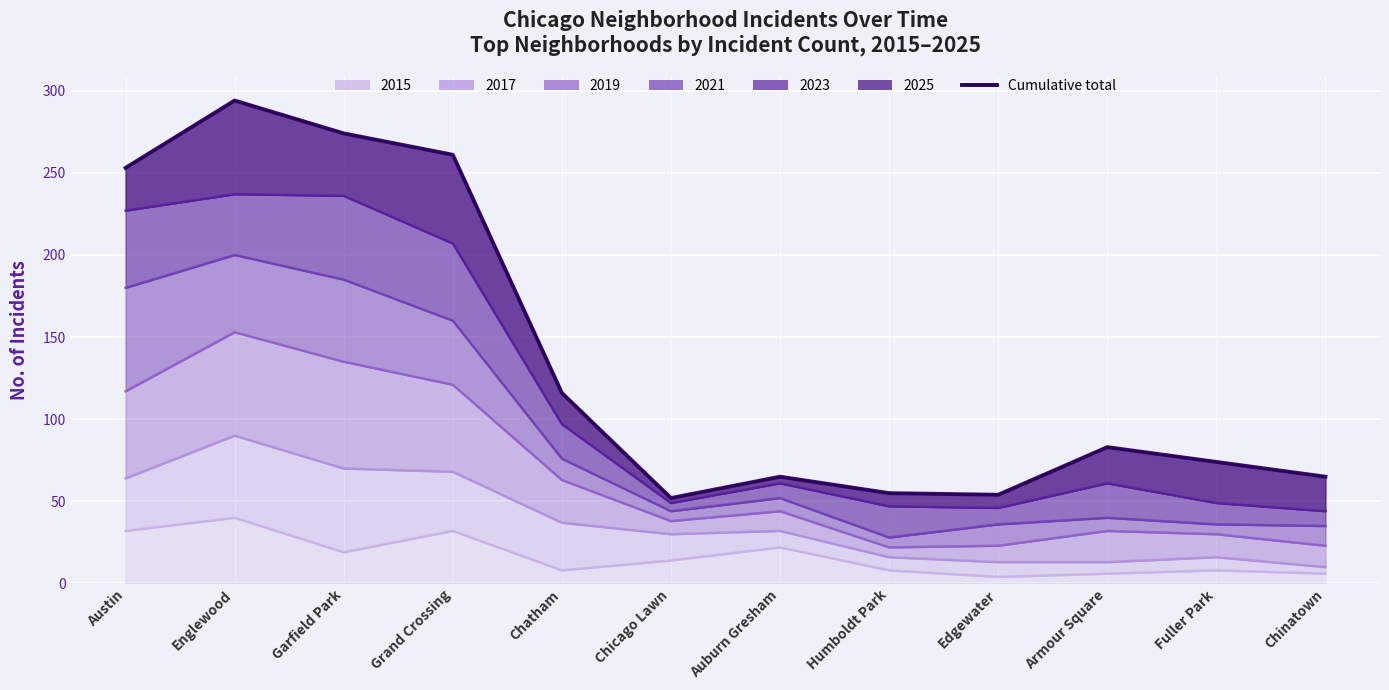

List the labels in order of value, smallest first.

Chicago Lawn, Edgewater, Humboldt Park, Auburn Gresham, Chinatown, Fuller Park, Armour Square, Chatham, Austin, Grand Crossing, Garfield Park, Englewood